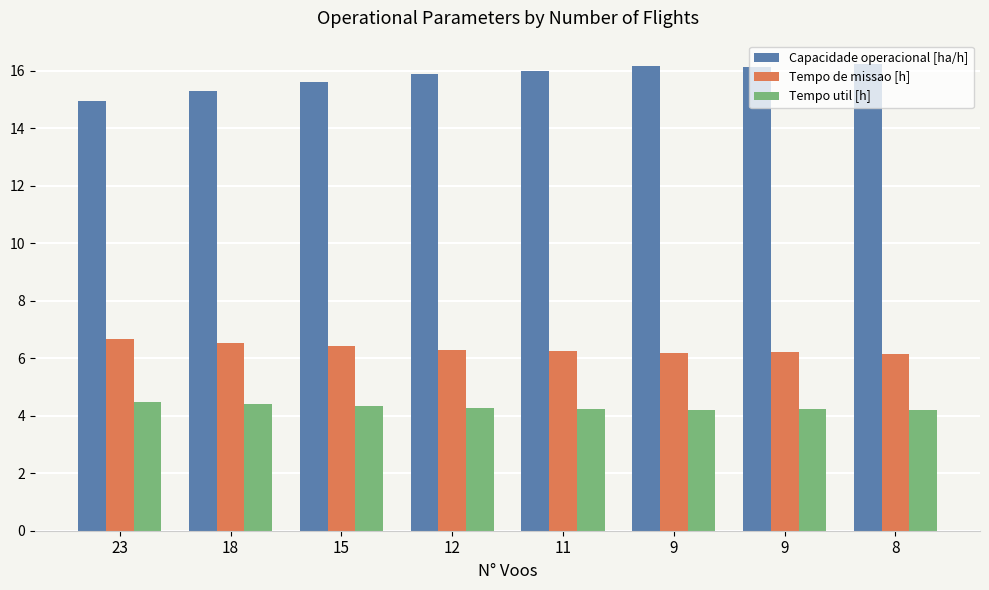

Is it true that Tempo de missao [h] equals 10.6 at 9?

False